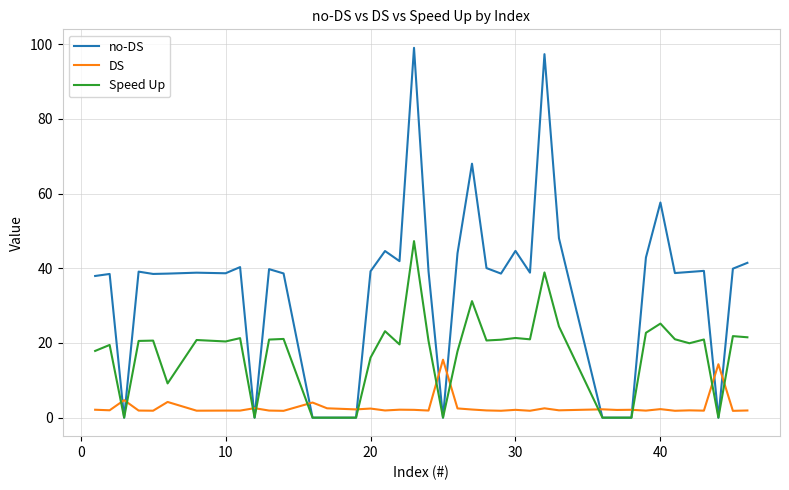

List the series in order of their peak value, lowest first.

DS, Speed Up, no-DS